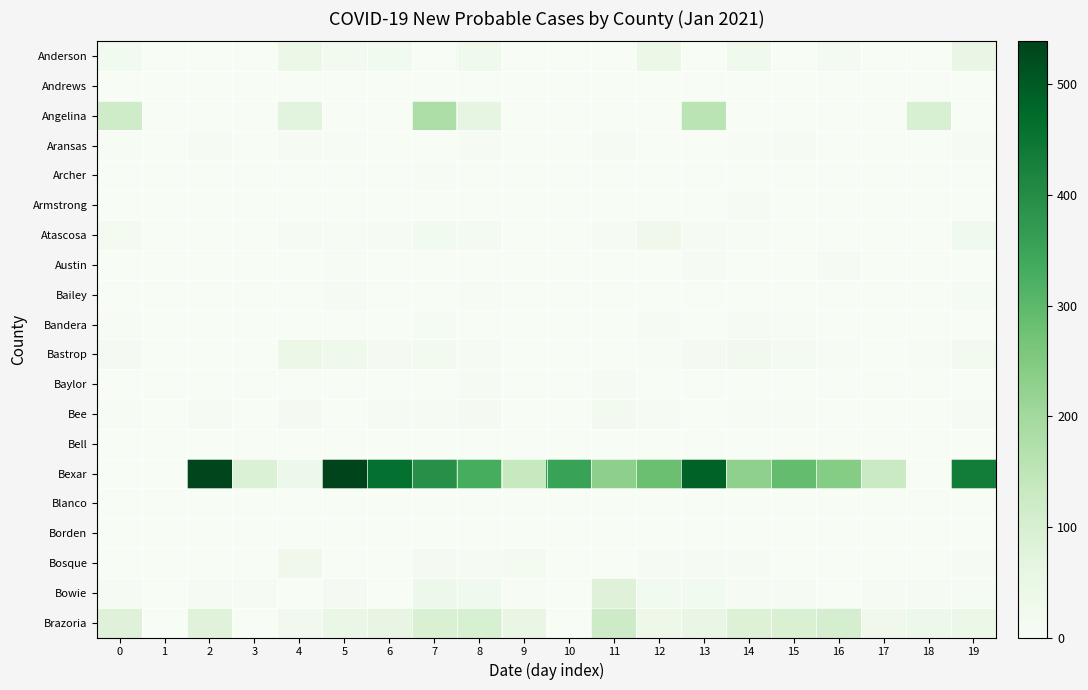

Reading left to right, transcribe all the data shown in this chart.

Anderson: 0=19	1=0	2=0	3=0	4=46	5=17	6=21	7=0	8=28	9=0	10=0	11=0	12=46	13=0	14=29	15=0	16=13	17=0	18=0	19=50
Andrews: 0=0	1=0	2=0	3=0	4=0	5=0	6=0	7=0	8=0	9=0	10=0	11=0	12=0	13=0	14=0	15=0	16=0	17=0	18=0	19=0
Angelina: 0=117	1=0	2=0	3=0	4=70	5=0	6=0	7=179	8=63	9=0	10=0	11=0	12=0	13=154	14=0	15=0	16=0	17=0	18=96	19=0
Aransas: 0=3	1=0	2=7	3=0	4=7	5=4	6=0	7=2	8=7	9=2	10=0	11=5	12=2	13=0	14=3	15=8	16=1	17=0	18=1	19=6
Archer: 0=0	1=0	2=0	3=0	4=1	5=1	6=1	7=3	8=0	9=0	10=0	11=0	12=0	13=0	14=1	15=0	16=0	17=0	18=0	19=0
Armstrong: 0=0	1=0	2=0	3=0	4=0	5=1	6=0	7=0	8=0	9=0	10=0	11=0	12=0	13=0	14=6	15=1	16=0	17=0	18=1	19=0
Atascosa: 0=15	1=0	2=0	3=0	4=6	5=3	6=7	7=19	8=13	9=0	10=0	11=7	12=30	13=7	14=4	15=0	16=0	17=0	18=0	19=26
Austin: 0=0	1=0	2=0	3=0	4=0	5=3	6=2	7=1	8=0	9=2	10=0	11=0	12=1	13=6	14=0	15=2	16=6	17=0	18=2	19=0
Bailey: 0=0	1=0	2=0	3=0	4=0	5=5	6=0	7=0	8=3	9=0	10=0	11=0	12=0	13=1	14=0	15=0	16=0	17=0	18=0	19=9
Bandera: 0=3	1=0	2=0	3=0	4=1	5=0	6=2	7=10	8=0	9=0	10=0	11=2	12=6	13=0	14=5	15=3	16=0	17=0	18=0	19=1
Bastrop: 0=11	1=0	2=0	3=0	4=41	5=33	6=11	7=18	8=5	9=1	10=0	11=0	12=4	13=11	14=22	15=13	16=3	17=0	18=3	19=17
Baylor: 0=2	1=0	2=0	3=0	4=1	5=1	6=0	7=0	8=8	9=0	10=0	11=8	12=0	13=1	14=0	15=2	16=0	17=0	18=0	19=0
Bee: 0=3	1=0	2=7	3=0	4=11	5=2	6=5	7=5	8=12	9=0	10=0	11=17	12=5	13=2	14=3	15=4	16=1	17=0	18=1	19=8
Bell: 0=0	1=0	2=0	3=0	4=0	5=0	6=0	7=0	8=0	9=0	10=0	11=0	12=0	13=0	14=0	15=0	16=0	17=0	18=0	19=0
Bexar: 0=0	1=0	2=533	3=90	4=39	5=539	6=461	7=395	8=329	9=134	10=354	11=230	12=281	13=488	14=229	15=289	16=243	17=127	18=0	19=435
Blanco: 0=0	1=0	2=0	3=0	4=1	5=0	6=0	7=0	8=1	9=1	10=0	11=0	12=2	13=0	14=0	15=0	16=0	17=0	18=0	19=0
Borden: 0=0	1=0	2=0	3=0	4=0	5=0	6=0	7=0	8=0	9=0	10=0	11=0	12=0	13=0	14=0	15=0	16=0	17=0	18=0	19=0
Bosque: 0=1	1=0	2=0	3=0	4=30	5=0	6=0	7=11	8=7	9=15	10=0	11=2	12=8	13=6	14=6	15=0	16=1	17=1	18=0	19=6
Bowie: 0=8	1=1	2=6	3=7	4=2	5=12	6=2	7=39	8=27	9=4	10=0	11=81	12=20	13=19	14=8	15=7	16=0	17=7	18=6	19=9
Brazoria: 0=81	1=0	2=80	3=0	4=23	5=48	6=60	7=94	8=95	9=55	10=0	11=119	12=37	13=51	14=85	15=93	16=103	17=30	18=39	19=46